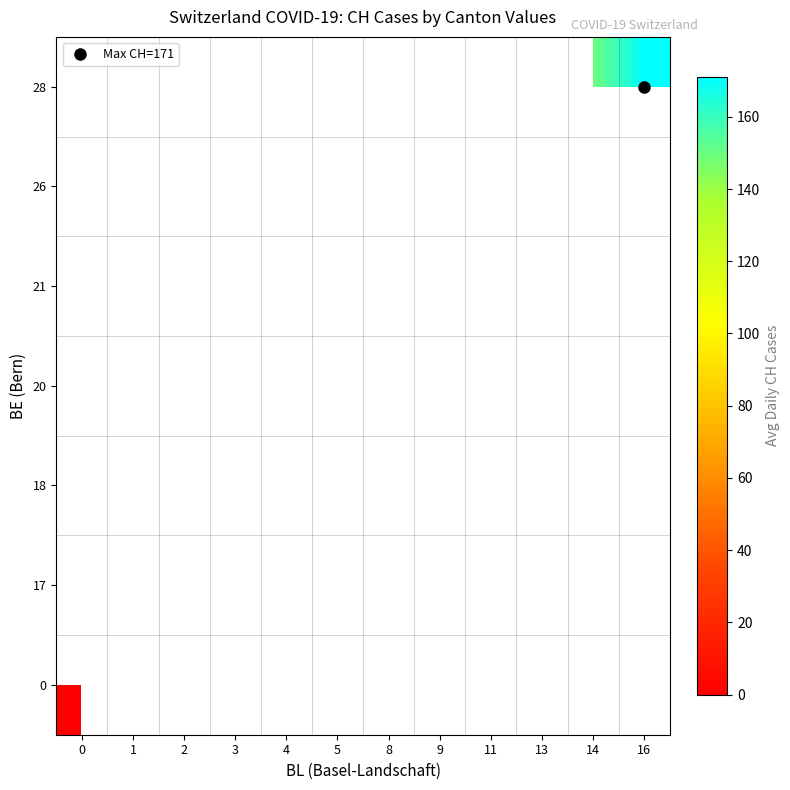

List the labels in order of 0 value, smallest first.

0, 1, 2, 3, 4, 5, 8, 9, 11, 13, 14, 16